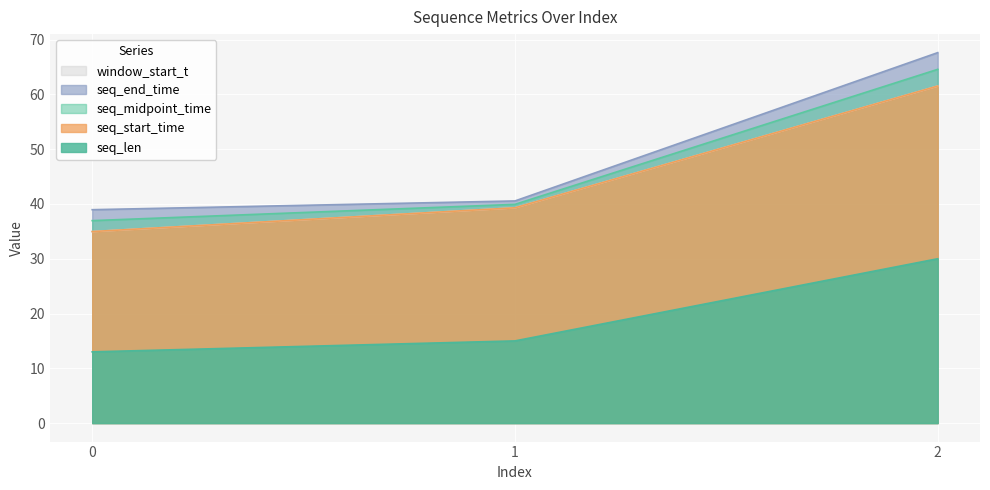

What is the sum of the window_start_t values at 2 and 1?

100.8